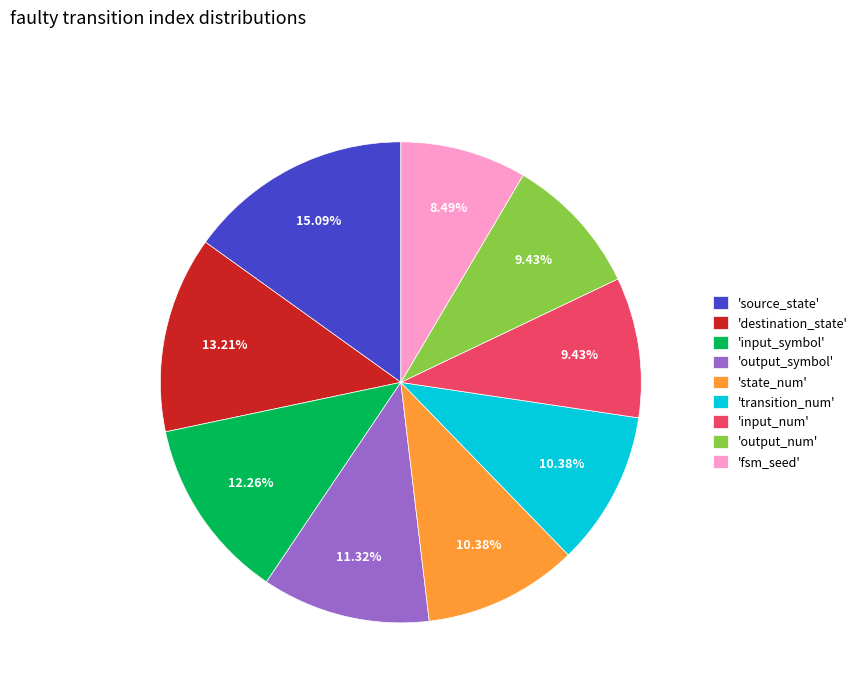

Does any single category account for the majority?

No